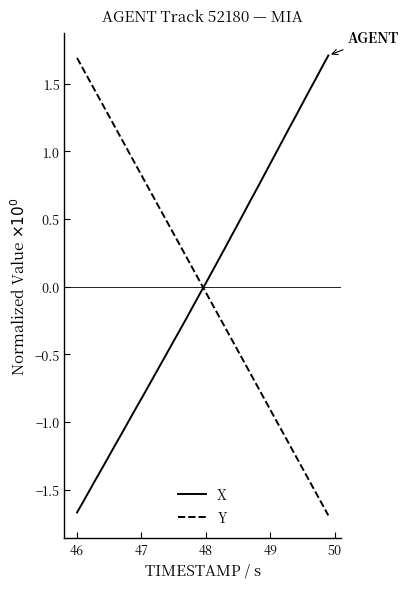

How many values in the X series are below 0?

20